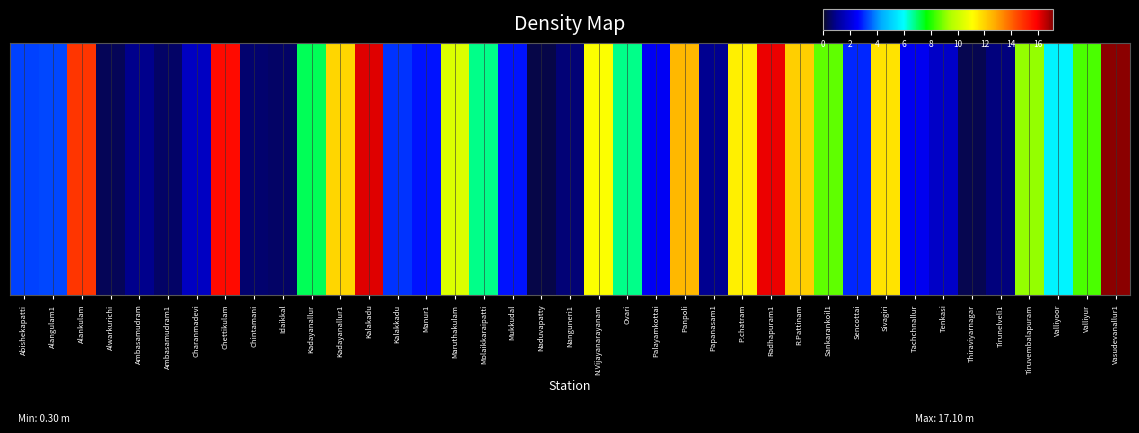

Reading right to left, list all the values displayed in this chart.

Vasudevanallur1=17.1	Valliyur=8.4	Valliyoor=5.8	Tiruvembalapuram=9.2	Tirunelveli1=0.8	Thiraviyarnagar=0.4	Tenkasi=1.8	Tachchnallur=2.4	Sivagiri=11.7	Sencottai=3.0	Sankarankoil1=8.7	R.Pattinam=12.1	Radhapuram1=16.0	P.chatram=11.4	Papanasam1=1.0	Panpoli=12.6	Palayamkottai=2.5	Ovari=6.8	N.Vijayanarayanam=11.1	Nanguneri1=0.7	Naduvapatty=0.3	Mukkudal=2.8	Molaikkaraipatti=6.8	Maruthakulam=10.4	Manur1=2.8	Kalakkadu=3.1	Kalakadu=16.2	Kadayanallur1=11.9	Kadayanallur=7.1	Idaikkal=0.6	Chintamani=0.6	Chettikulam=15.7	Charanmadevi=1.7	Ambasamudram1=0.6	Ambasamudram=0.9	Alwarkurichi=0.4	Alankulam=14.8	Alangulam1=3.3	Abishekapatti=3.2